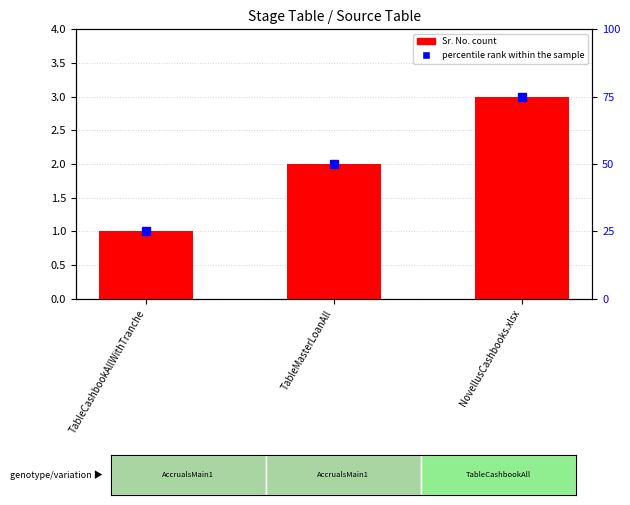

Which label corresponds to the largest value in the chart?

NovellusCashbooks.xlsx